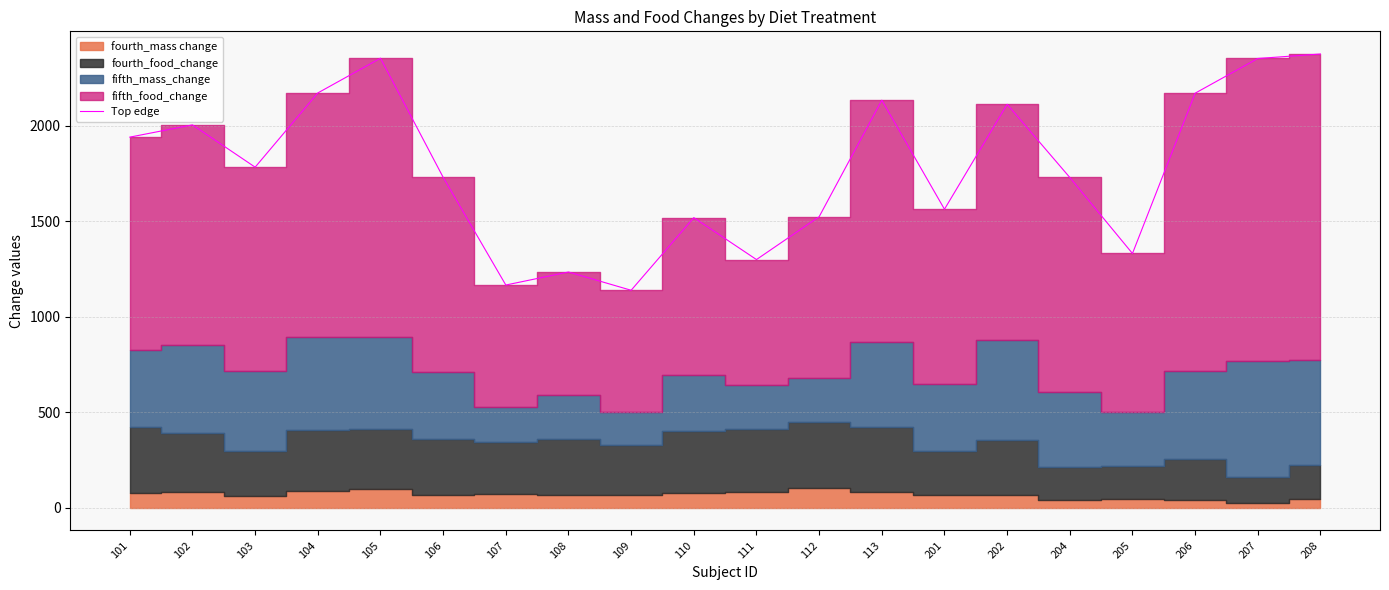

List the labels in order of value, smallest first.

109, 107, 108, 111, 205, 110, 112, 201, 204, 106, 103, 101, 102, 202, 113, 206, 104, 207, 105, 208